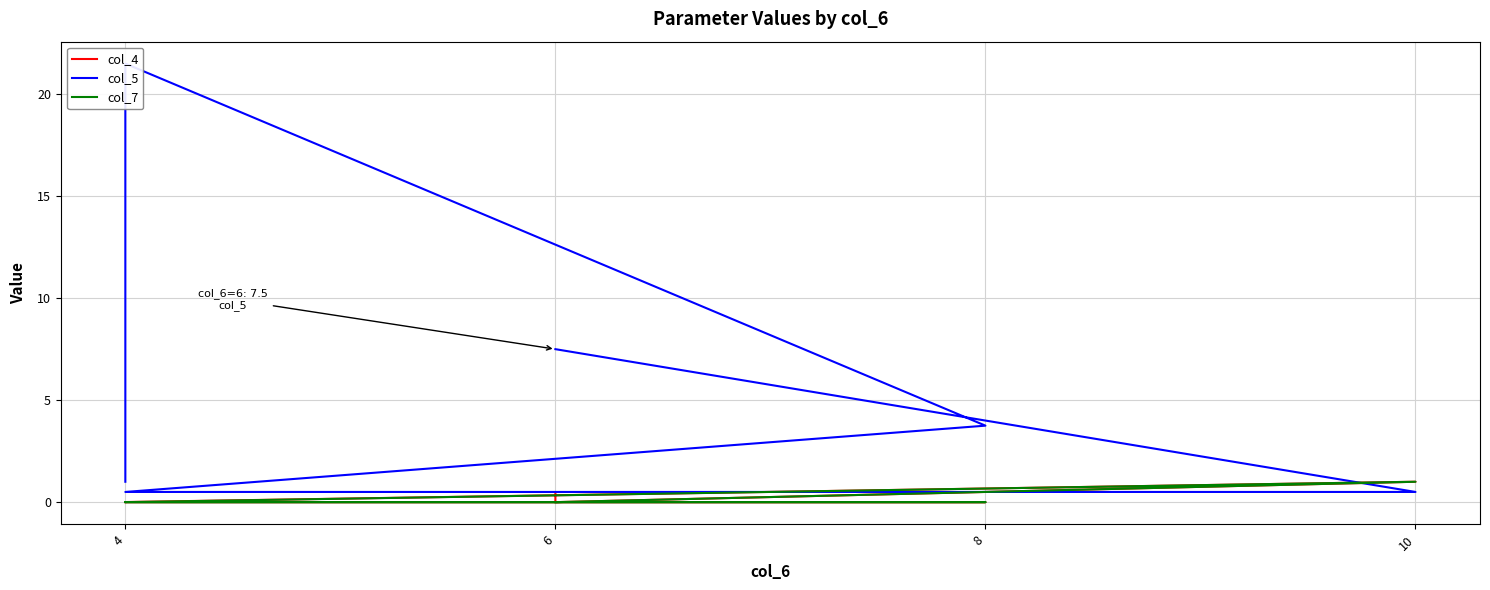

How many interior local peaks does the col_4 series have?

2